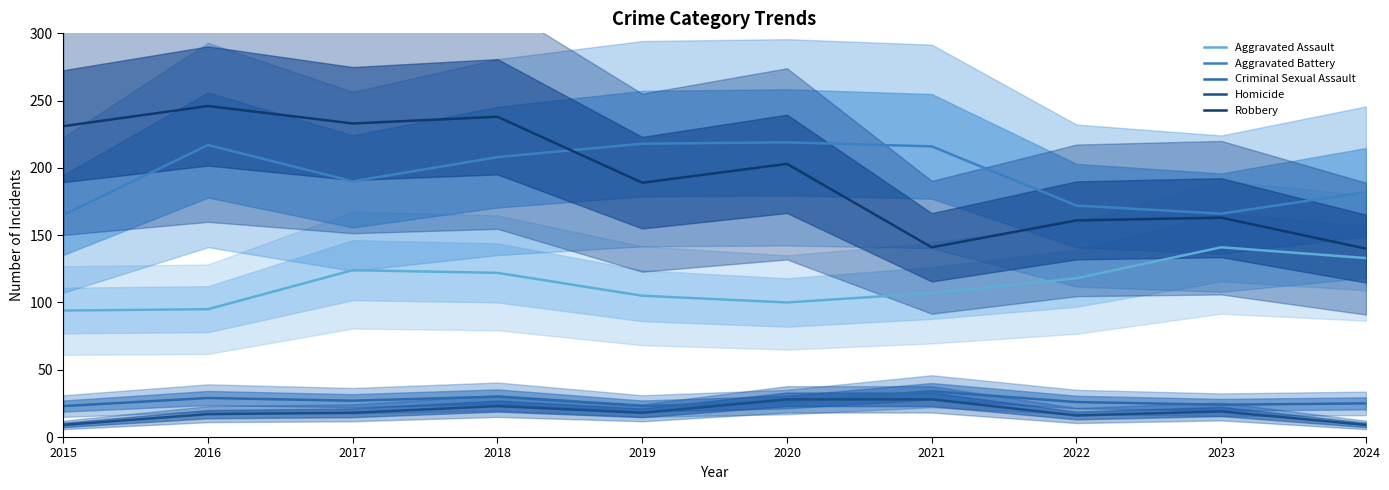

What is the total value across all series at 2020?

576